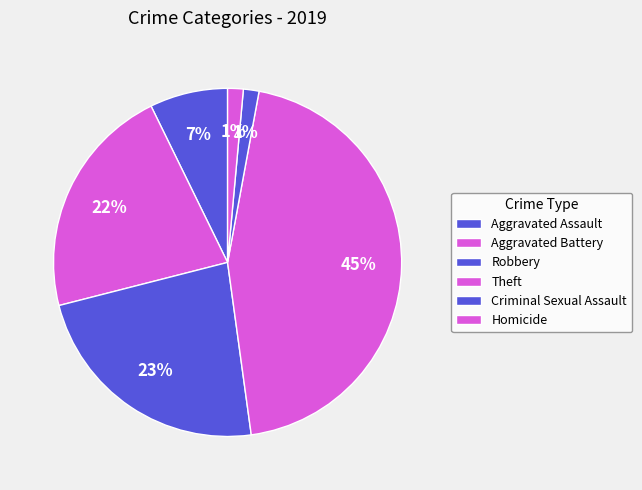

How many slices are in this pie chart?

6